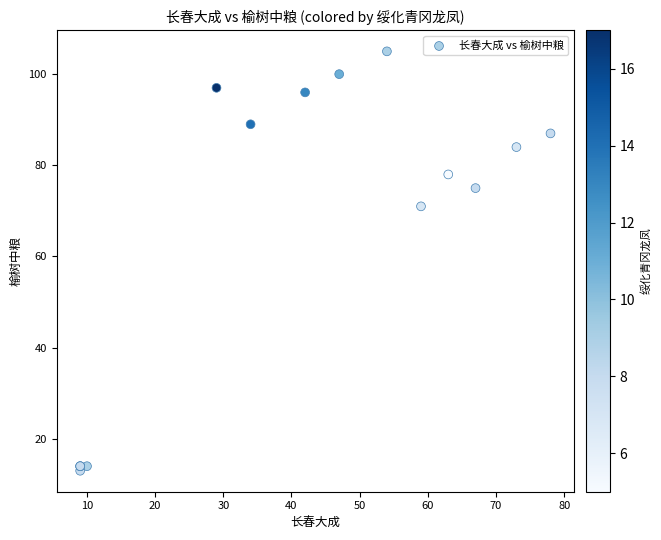

What Y value in the scatter plot is closest to 59?

71